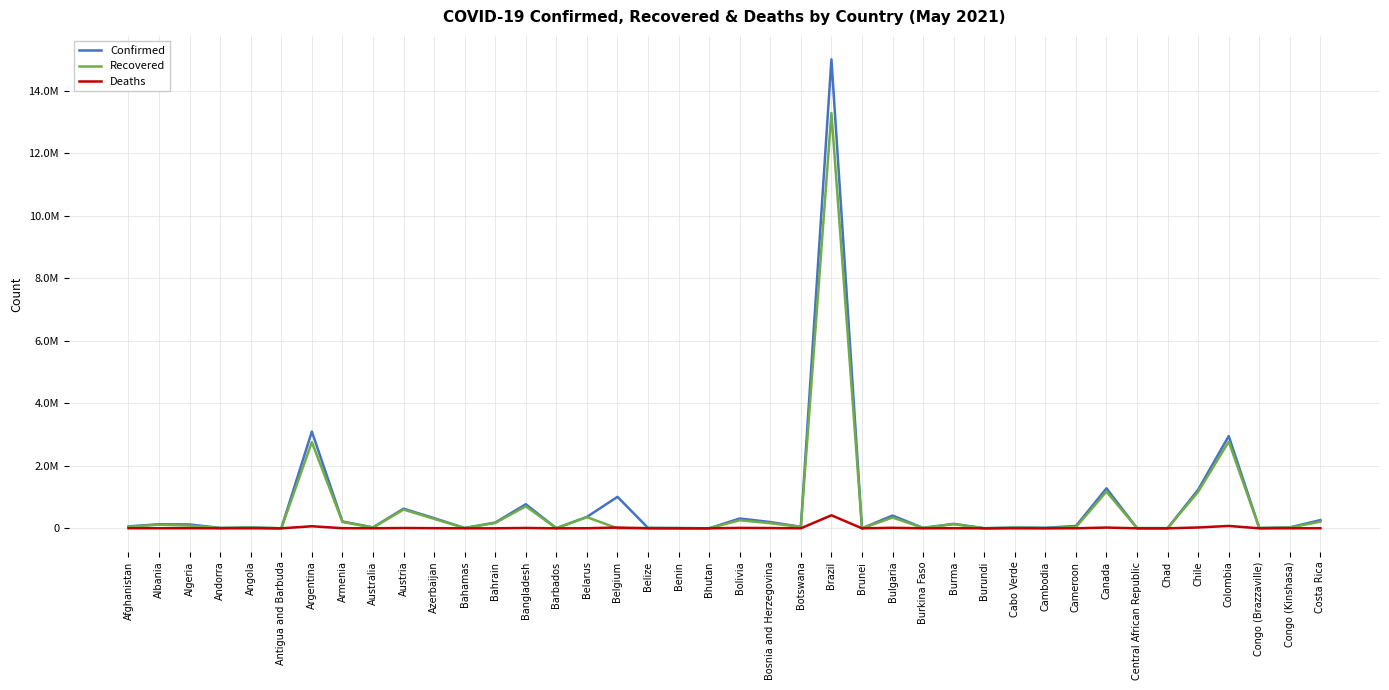

Reading right to left, extract all data points from this chart.

Confirmed: Costa Rica=263094	Congo (Kinshasa)=30240	Congo (Brazzaville)=11016	Colombia=2951101	Chile=1235778	Chad=4854	Central African Republic=6674	Canada=1277829	Cameroon=74946	Cambodia=18179	Cabo Verde=25526	Burundi=4093	Burma=142903	Burkina Faso=13353	Bulgaria=408372	Brunei=229	Brazil=15003563	Botswana=48417	Bosnia and Herzegovina=200693	Bolivia=314190	Bhutan=1190	Benin=7884	Belize=12682	Belgium=1007264	Belarus=366305	Barbados=3929	Bangladesh=770842	Bahrain=184697	Bahamas=10773	Azerbaijan=325407	Austria=628817	Australia=29896	Armenia=218681	Argentina=3095582	Antigua and Barbuda=1232	Angola=27921	Andorra=13390	Algeria=123692	Albania=131577	Afghanistan=61455
Recovered: Costa Rica=211043	Congo (Kinshasa)=26324	Congo (Brazzaville)=8208	Colombia=2773220	Chile=1170437	Chad=4612	Central African Republic=5112	Canada=1175046	Cameroon=35261	Cambodia=6884	Cabo Verde=22105	Burundi=773	Burma=132000	Burkina Faso=13111	Bulgaria=345489	Brunei=218	Brazil=13285589	Botswana=46226	Bosnia and Herzegovina=164717	Bolivia=258068	Bhutan=1037	Benin=7652	Belize=12273	Belgium=0	Belarus=356842	Barbados=3831	Bangladesh=704341	Bahrain=172006	Bahamas=9781	Azerbaijan=302860	Austria=599854	Australia=23397	Armenia=203307	Argentina=2757230	Antigua and Barbuda=1014	Angola=24503	Andorra=12936	Algeria=86149	Albania=115253	Afghanistan=54019
Deaths: Costa Rica=3341	Congo (Kinshasa)=772	Congo (Brazzaville)=147	Colombia=76414	Chile=27004	Chad=170	Central African Republic=93	Canada=24496	Cameroon=1152	Cambodia=114	Cabo Verde=230	Burundi=6	Burma=3210	Burkina Faso=162	Bulgaria=16800	Brunei=3	Brazil=416949	Botswana=734	Bosnia and Herzegovina=8790	Bolivia=13151	Bhutan=1	Benin=100	Belize=323	Belgium=24444	Belarus=2612	Barbados=45	Bangladesh=11833	Bahrain=670	Bahamas=212	Azerbaijan=4650	Austria=10351	Australia=910	Armenia=4209	Argentina=66263	Antigua and Barbuda=32	Angola=622	Andorra=127	Algeria=3315	Albania=2408	Afghanistan=2673